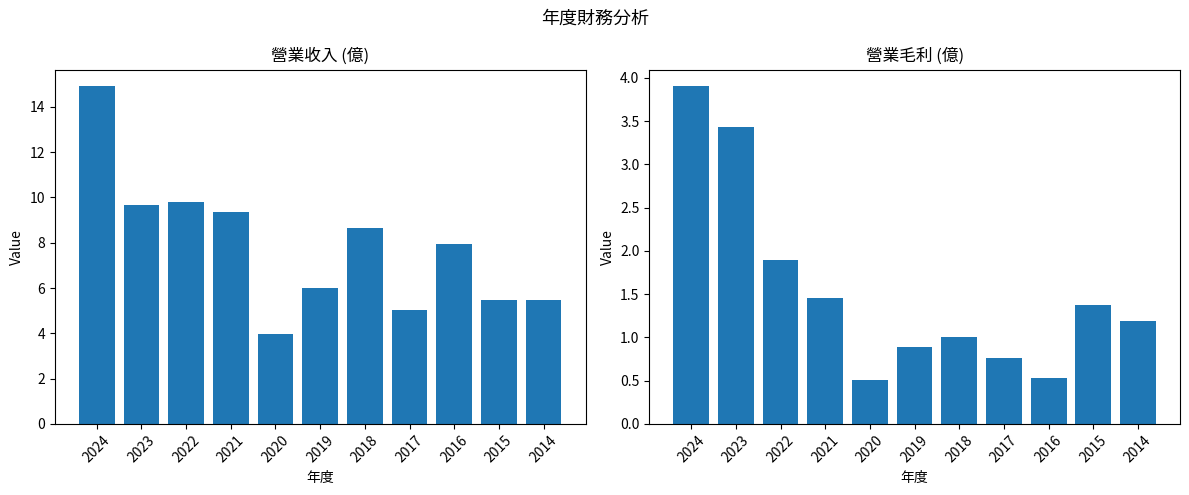

Is it true that 營業毛利(億) equals 0.5 at 2016?

True